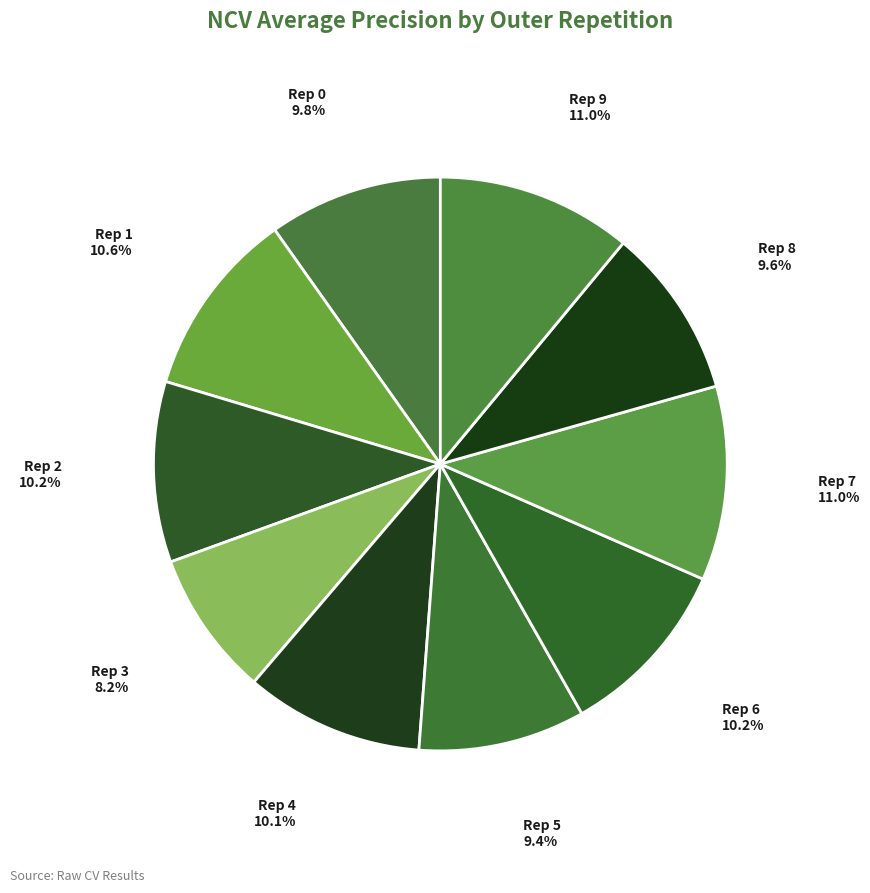

Between Rep 7 and Rep 5, which is larger?

Rep 7